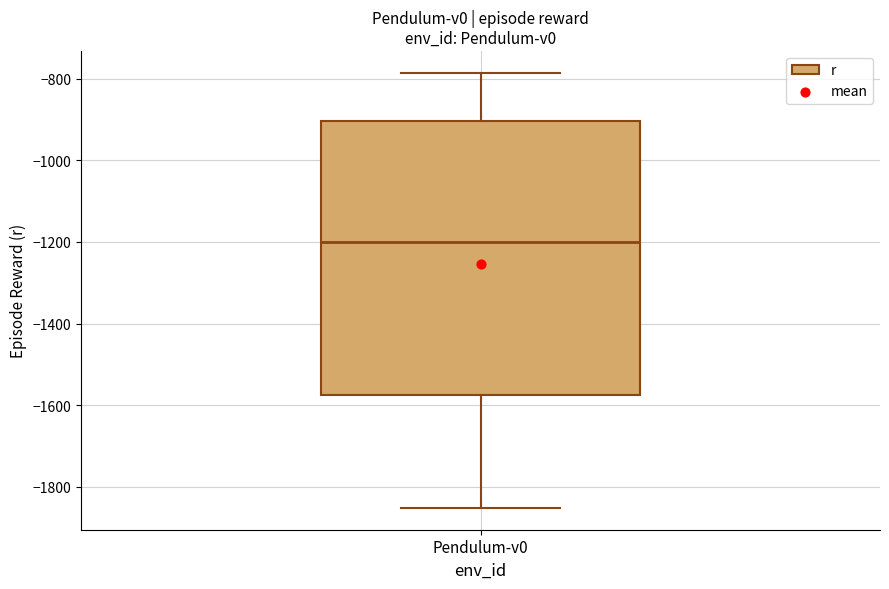

Read this box plot against the y-axis: the position of the median line, the range covered by the box, and the ends of both whiskers. The values are not printed on the chart, so give them approximately, as read against the axis.

median -1200, box -1580 to -900, whiskers -1860 to -780